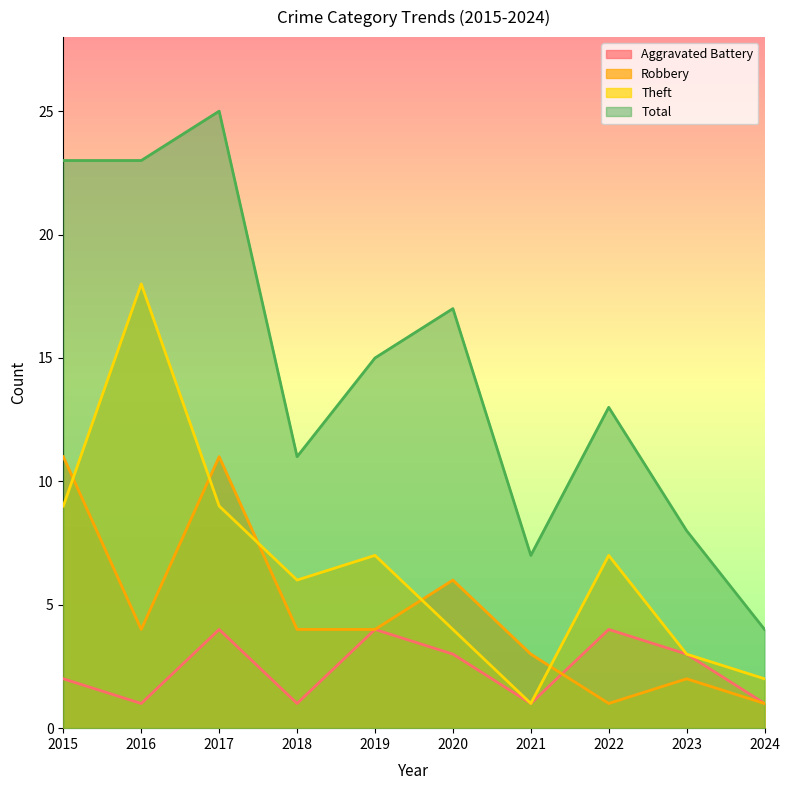

Between 2016 and 2021, which series saw the biggest shift?

Theft